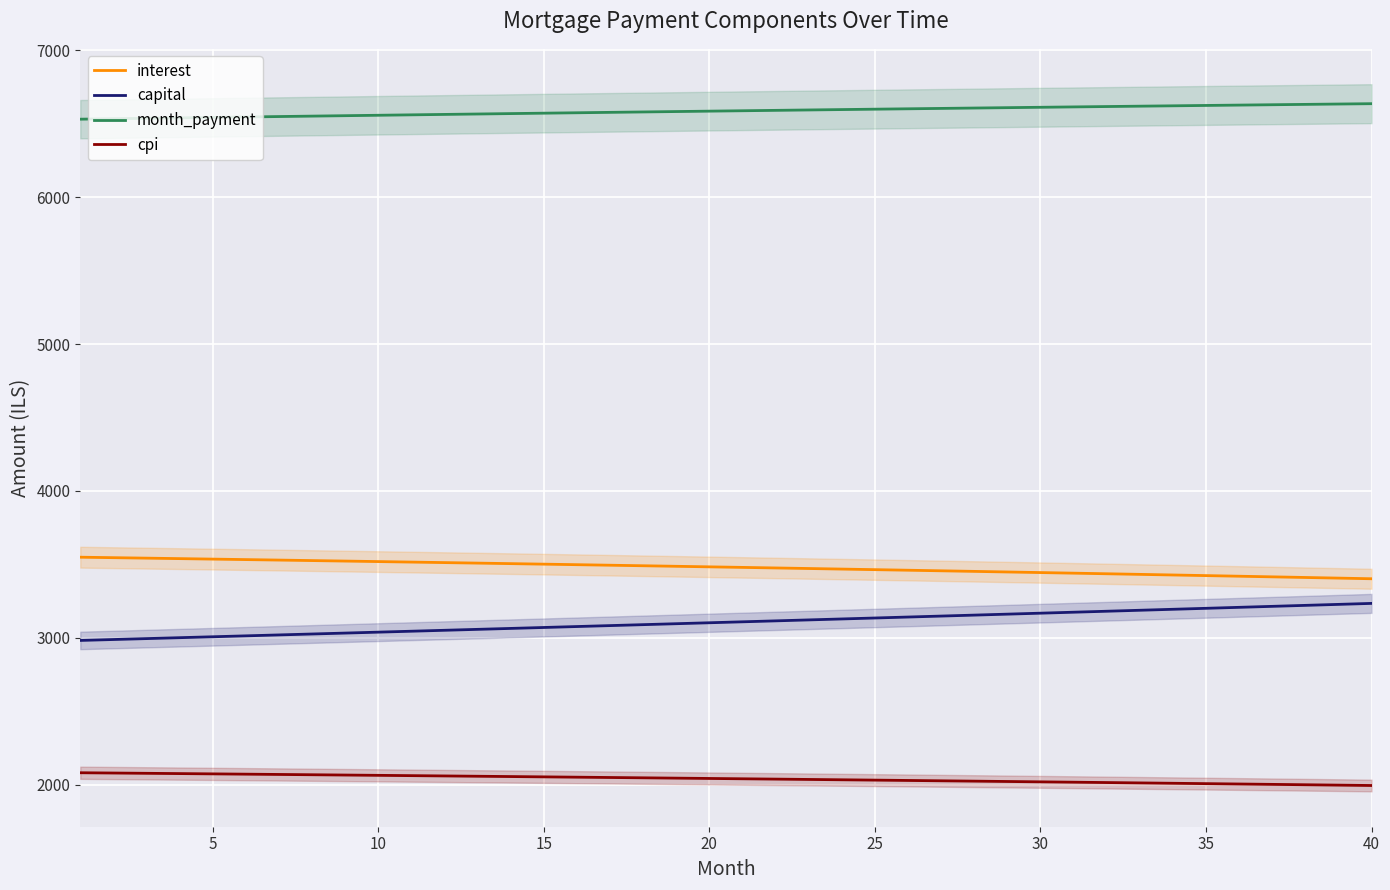

What is the difference between the interest values at 10 and 30?

74.8